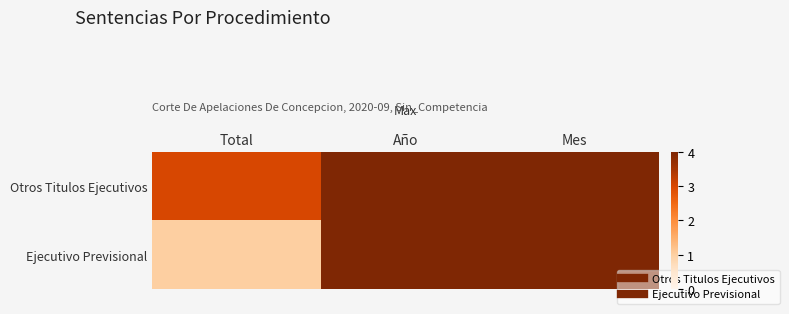

How many categories are shown in the chart?

3